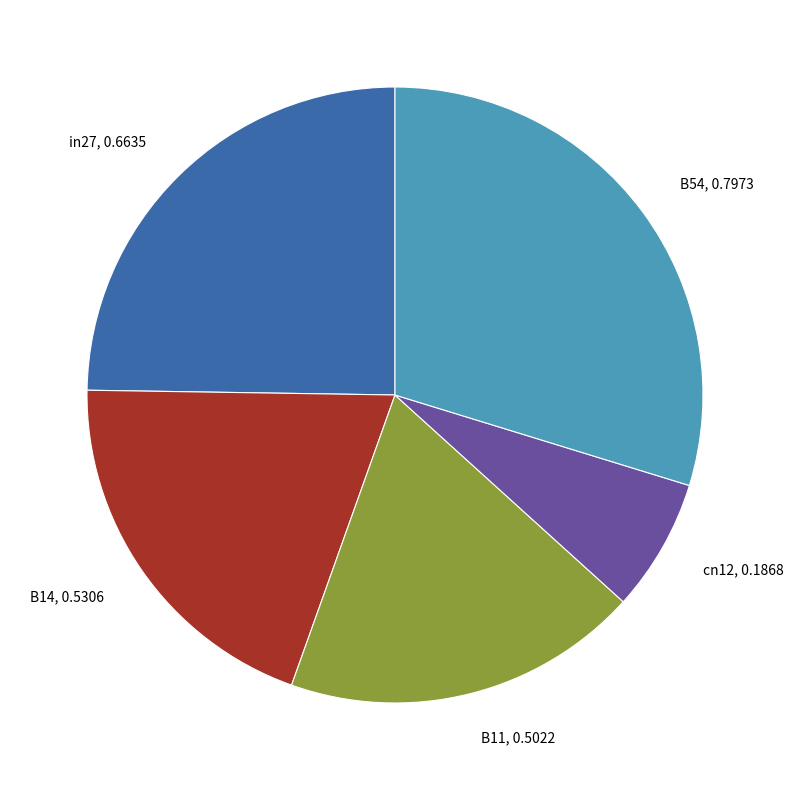

Rank the categories by value from highest to lowest.

B54, in27, B14, B11, cn12